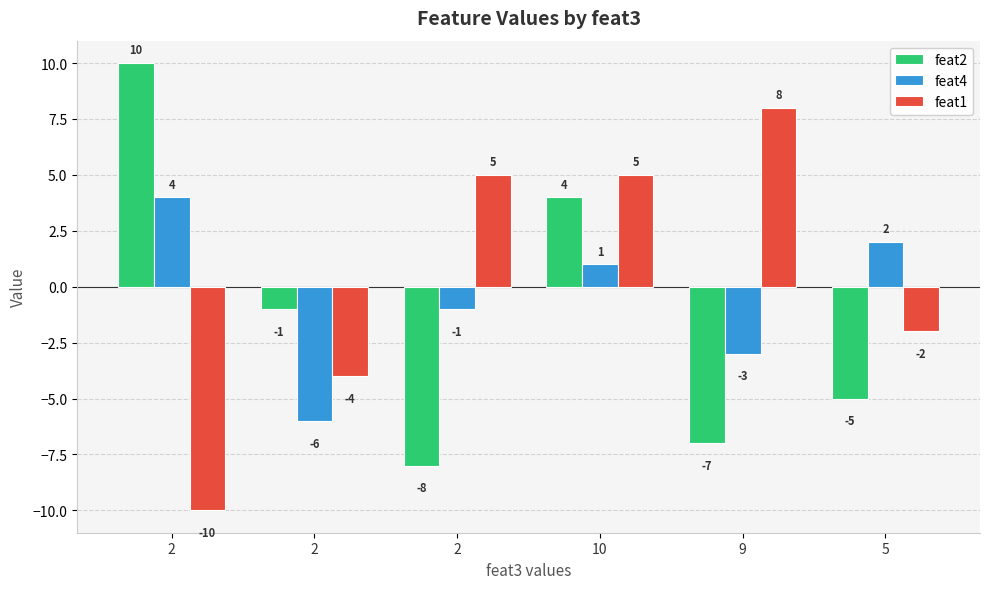

Which has a higher value, 2 or 2?

2